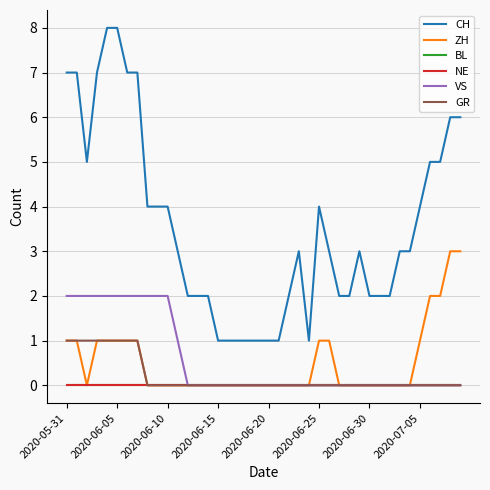

Does the chart display data point markers on the line(s)?

No